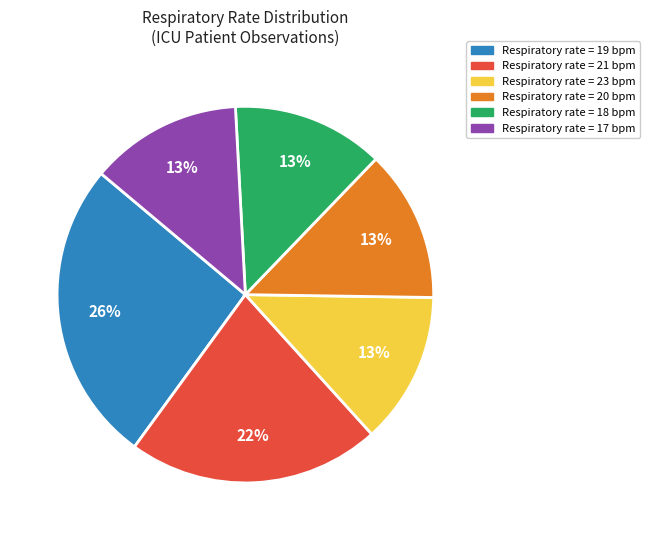

To the nearest percent, what is the average slice percentage?

17%